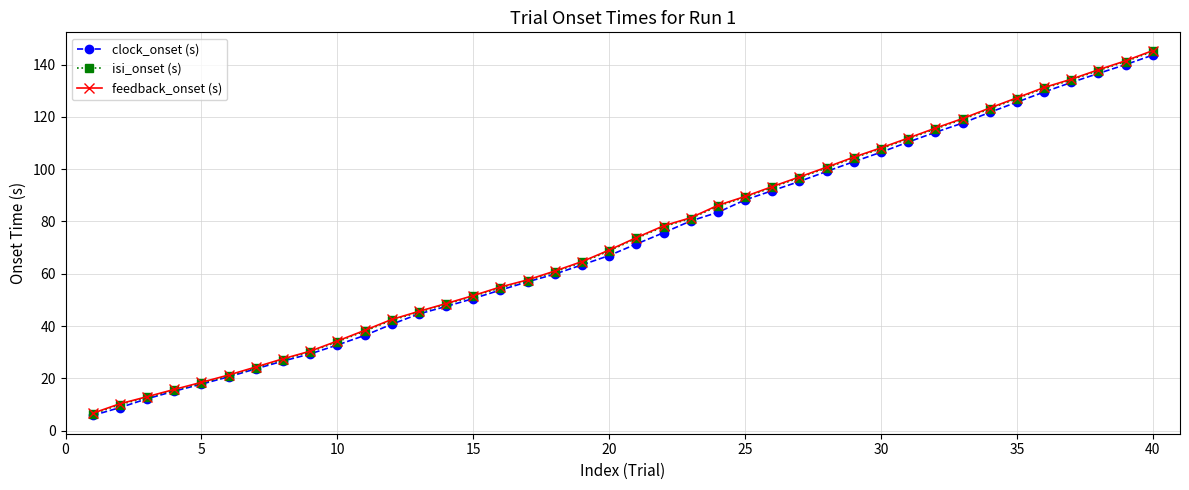

What is the value of the clock_onset (s) point at the 12th from the left?

40.7